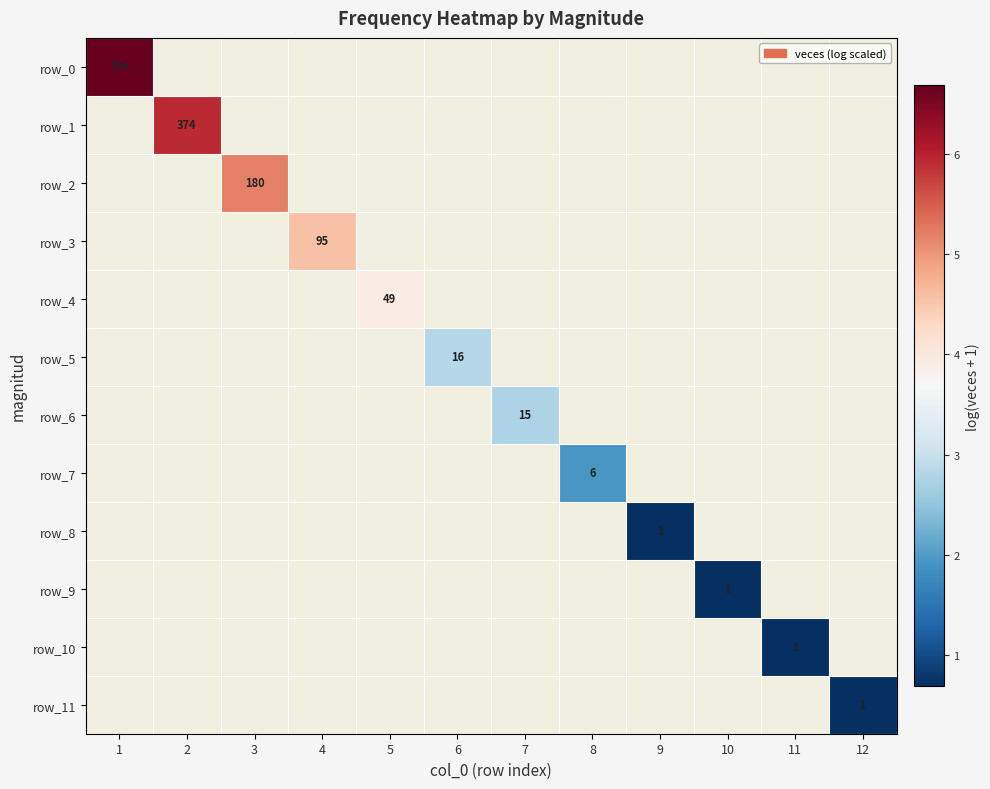

At which label does row_1 reach its peak?

1